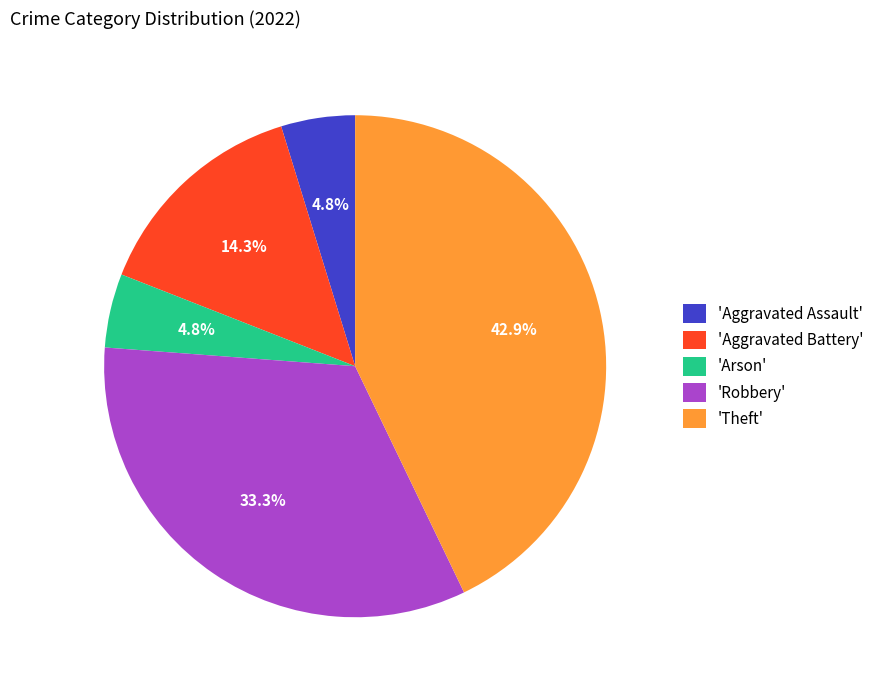

Do 'Arson' and 'Aggravated Assault' together represent more than half of the pie?

No